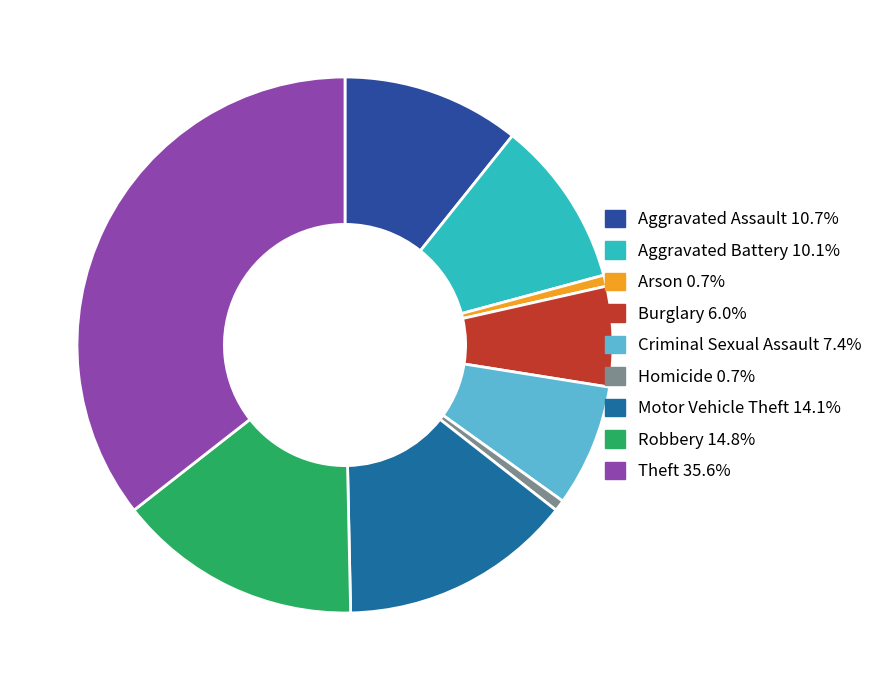

Count the number of slices in the pie.

9